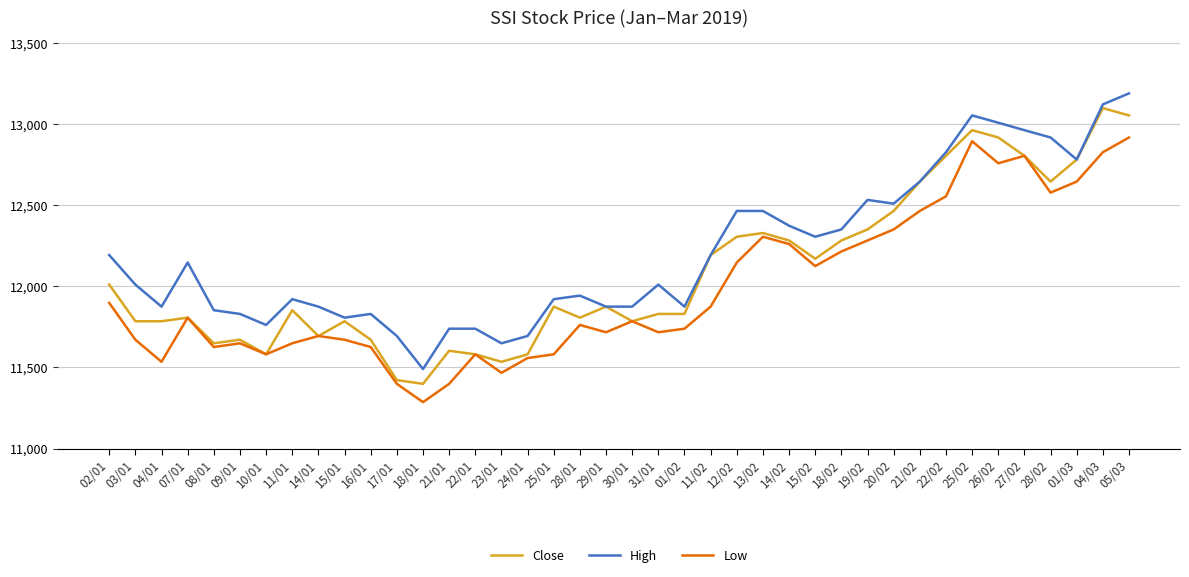

True or false: High has more than 1 points higher than both neighbors.

True